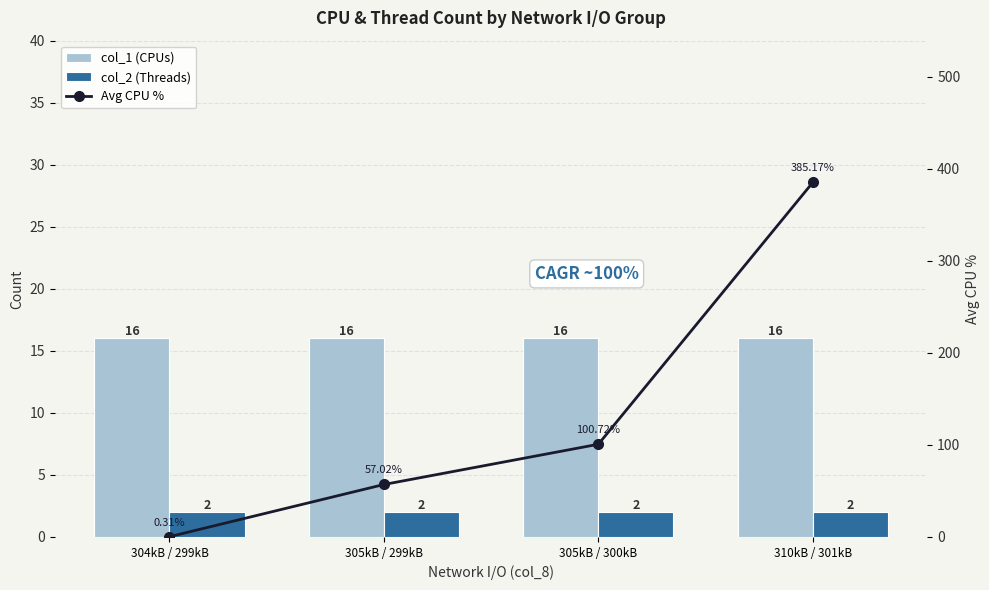

What is the difference between the highest and lowest values at 304kB / 299kB?

15.7